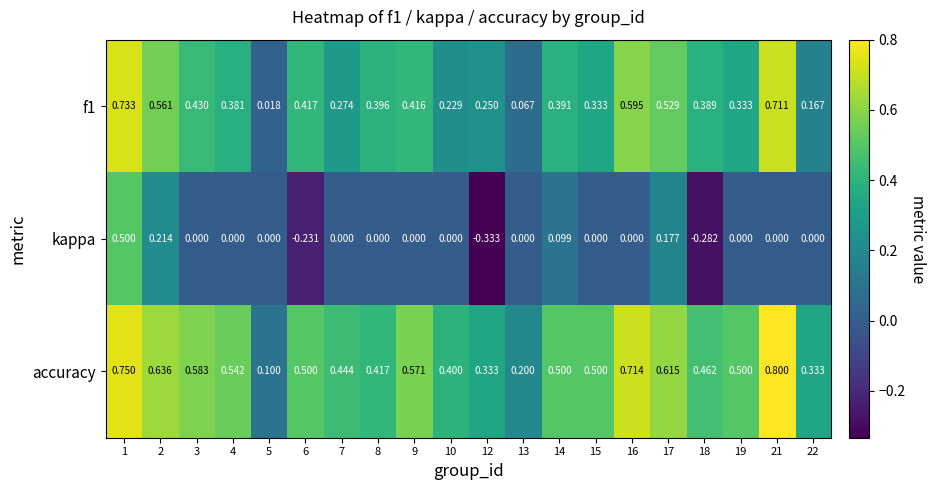

What is the total value across all series at 14?

1.0